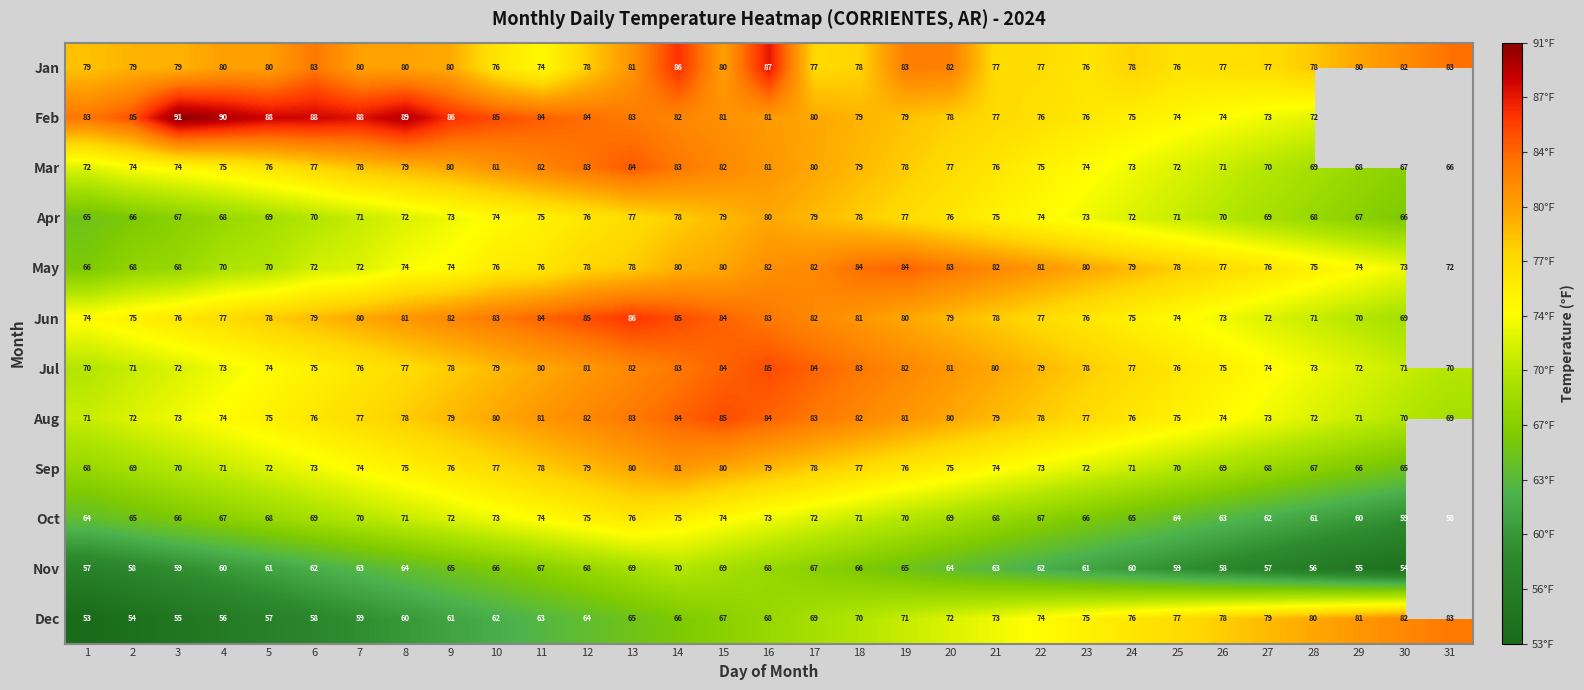

How many values in the Mar series are below 76?

14